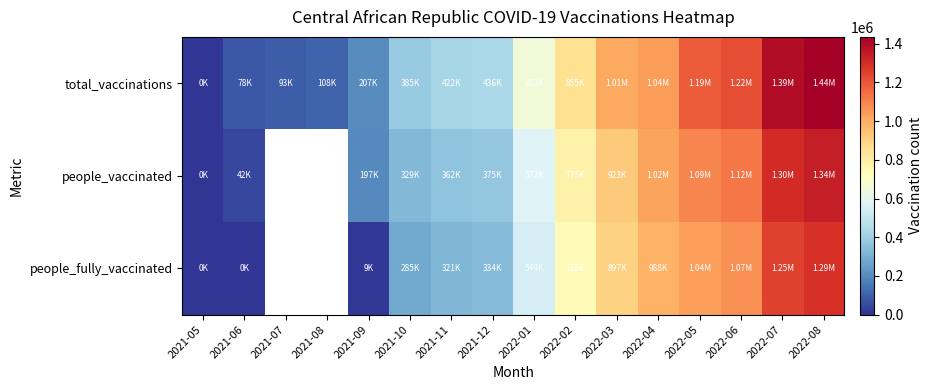

What is the difference between the maximum and minimum values in the total_vaccinations series?

1434898.0